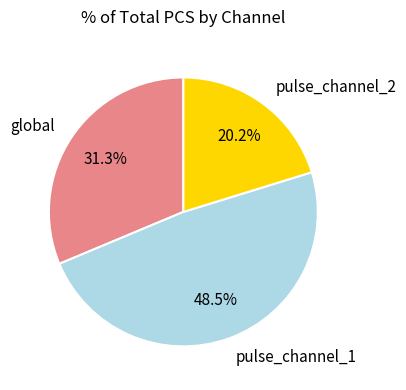

To the nearest percent, what is the average slice percentage?

33%